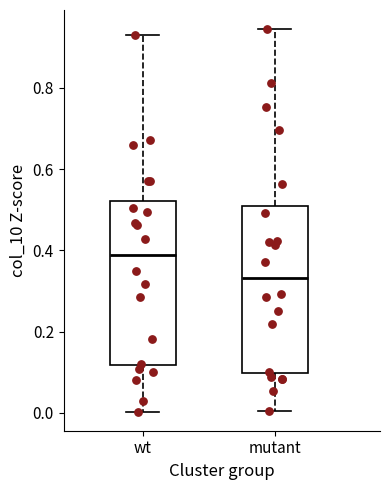

Reading left to right, read every box against the y-axis: the position of its median line, the range the box covers, and the ends of its whiskers. The values are not printed on the chart, so give them approximately, as read against the axis.

wt: median 0.38, box 0.12 to 0.52, whiskers 0.00 to 0.92
mutant: median 0.34, box 0.10 to 0.50, whiskers 0.00 to 0.94